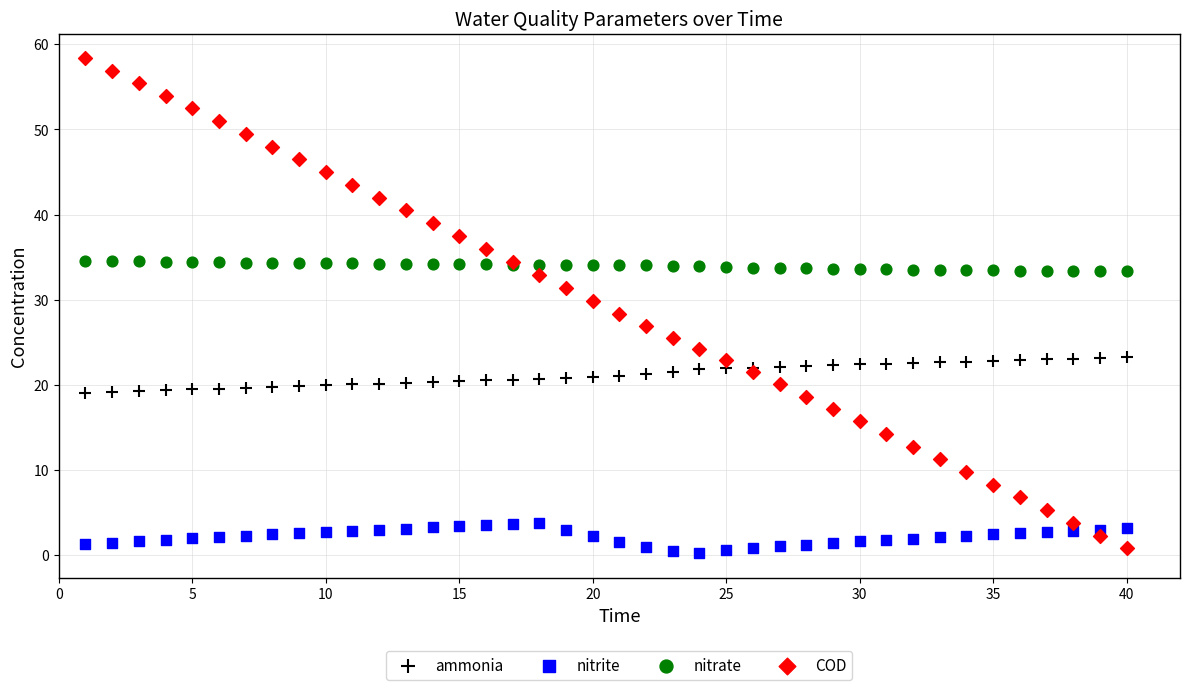

Which series has the largest Y range (max minus min)?

COD